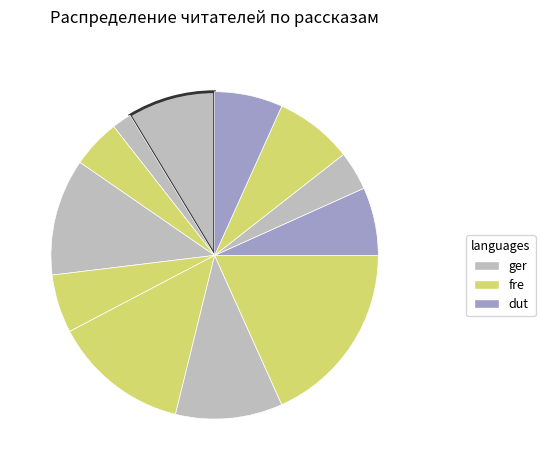

Count the number of slices in the pie.

12